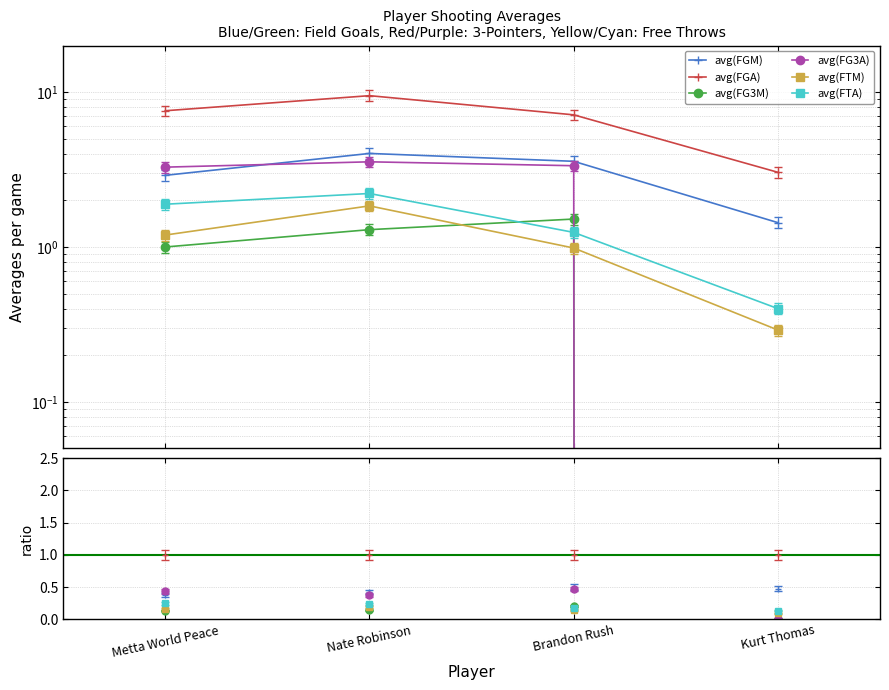

True or false: avg(FGA) has a value of 14.0 at Nate Robinson.

False